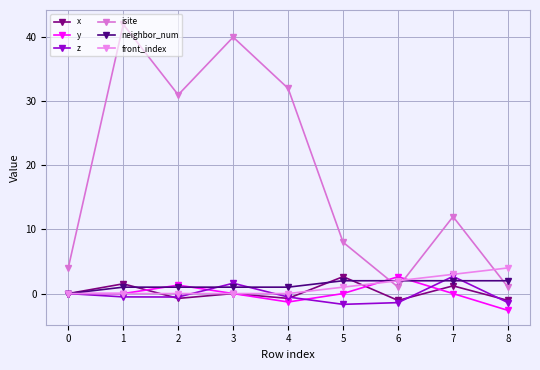

What is the maximum value shown in the chart?

42.0